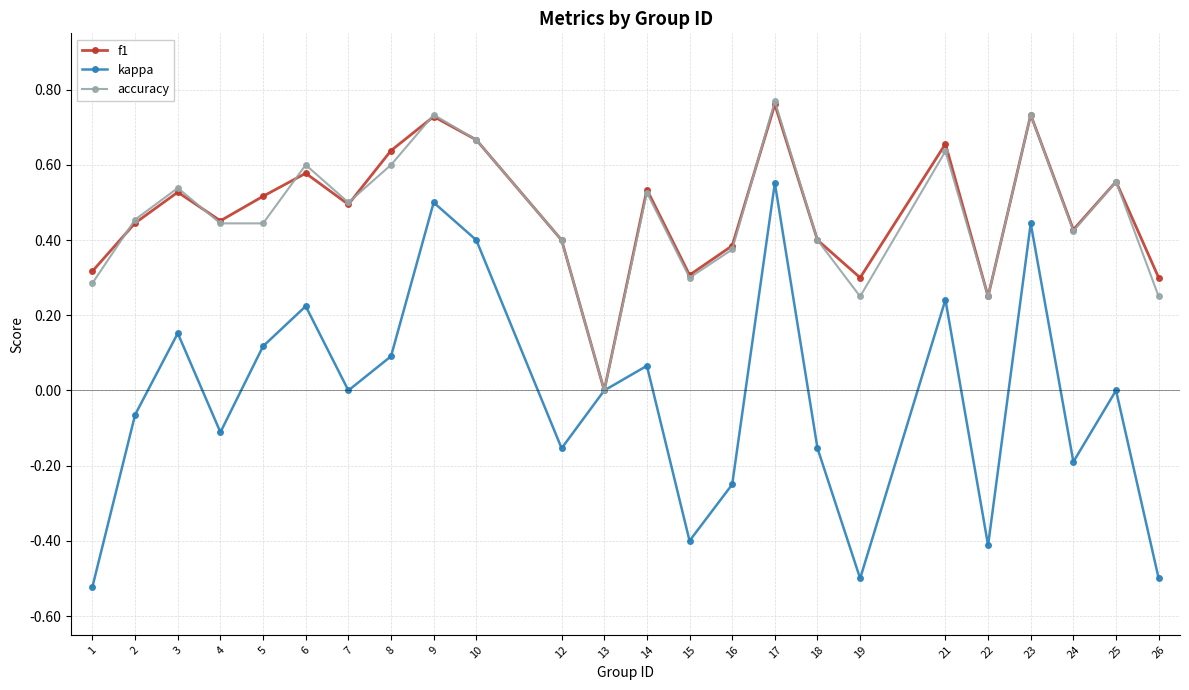

What are all the series names shown in the legend?

f1, kappa, accuracy